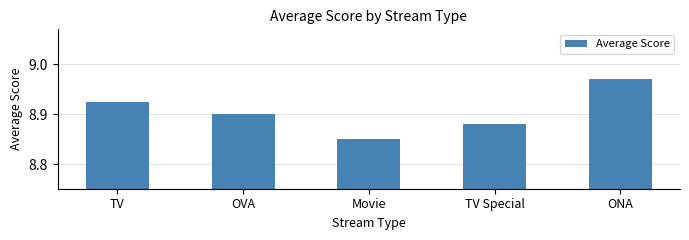

Rank the categories by value from lowest to highest.

Movie, TV Special, OVA, TV, ONA